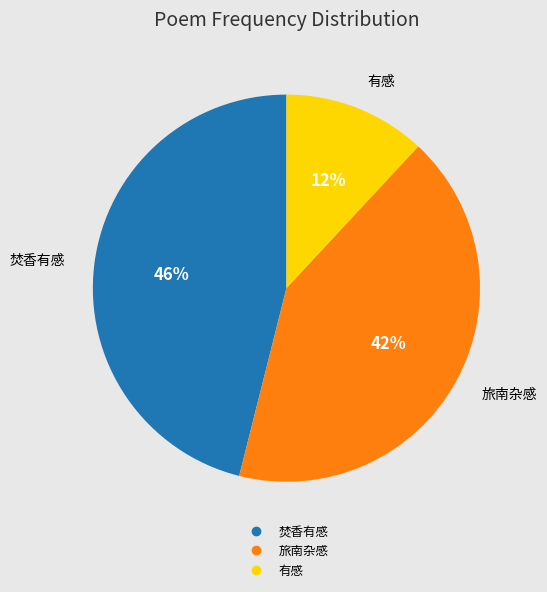

How many segments does this pie chart have?

3